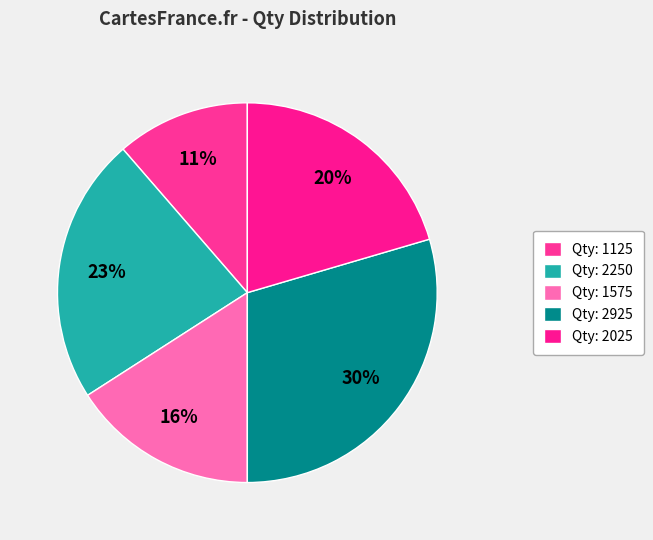

How many segments does this pie chart have?

5